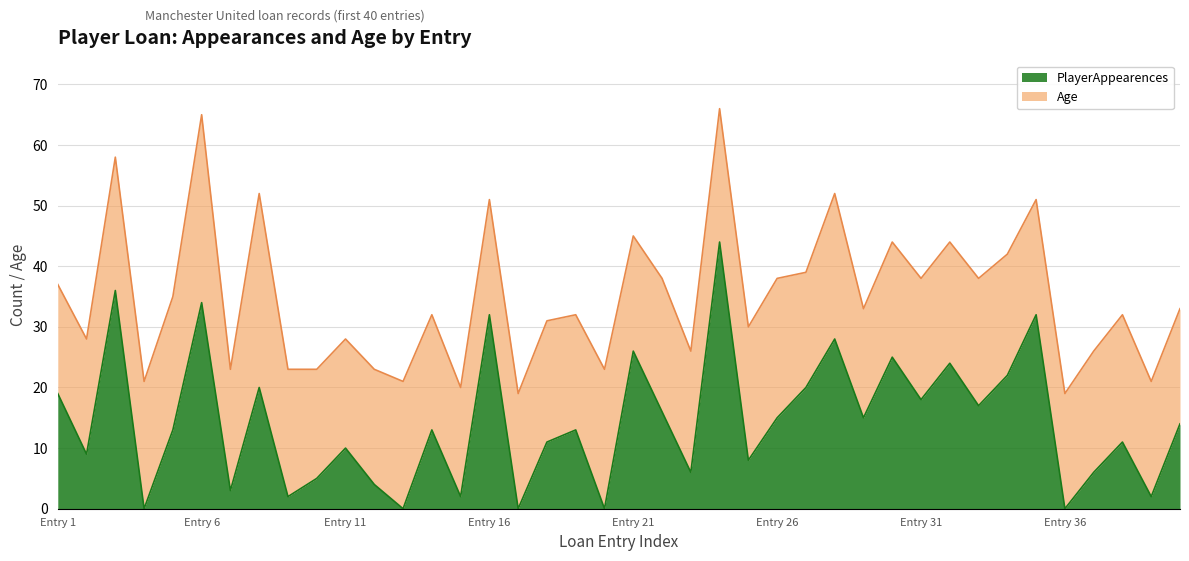

What is the highest value of the PlayerAppearences series?

44